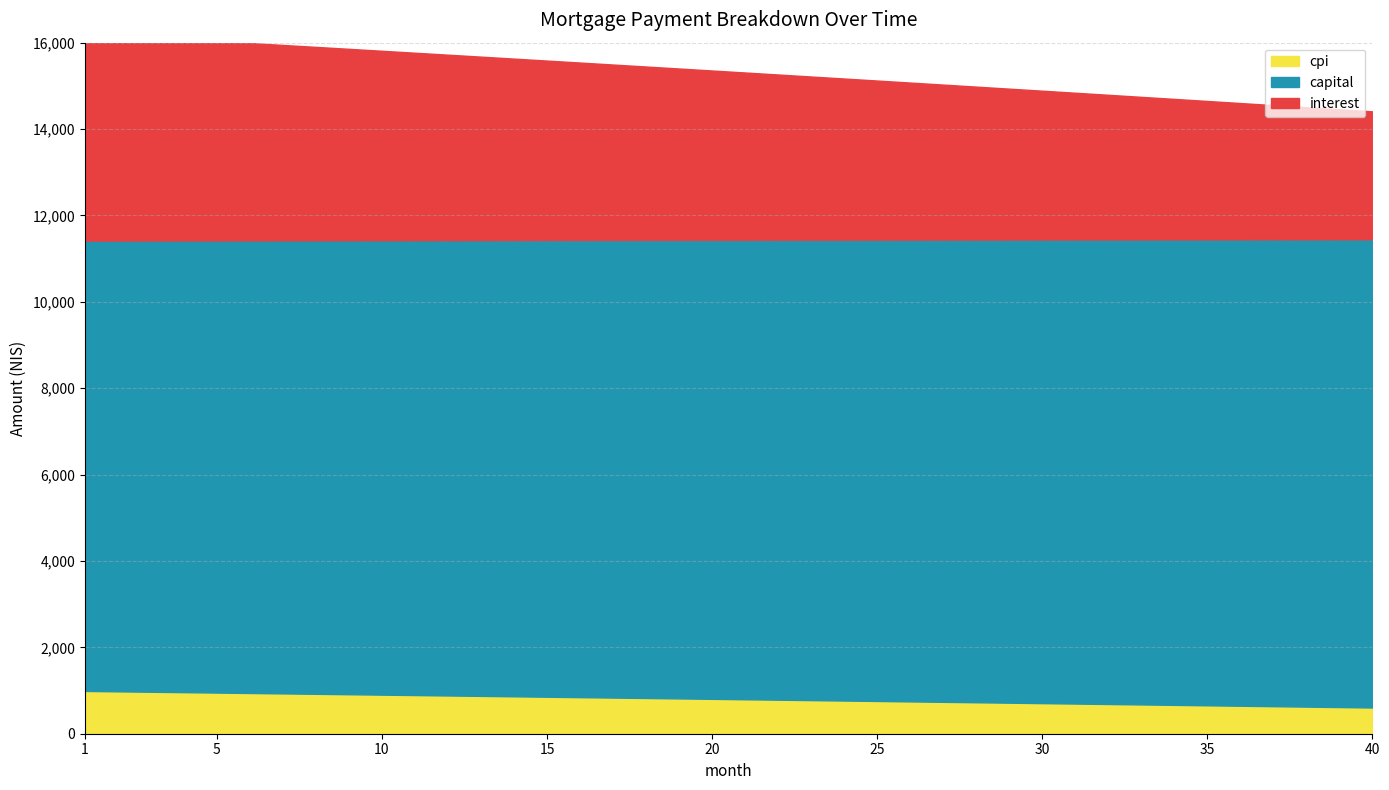

What are all the series names shown in the legend?

interest, capital, cpi